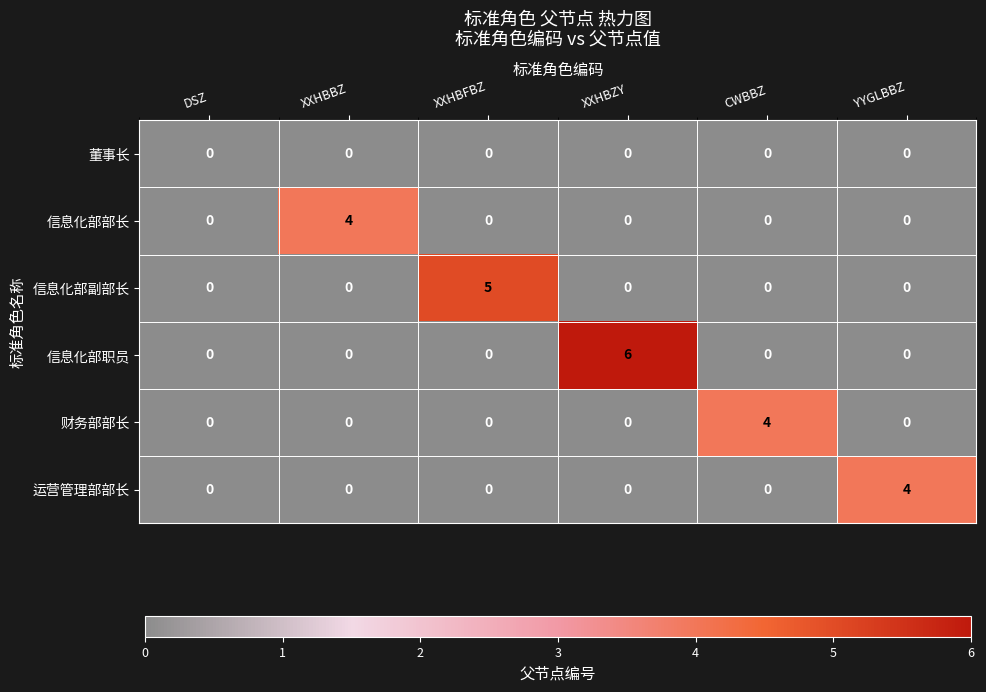

Is the value of 财务部部长 at CWBBZ greater than the value of 信息化部副部长 at CWBBZ?

Yes